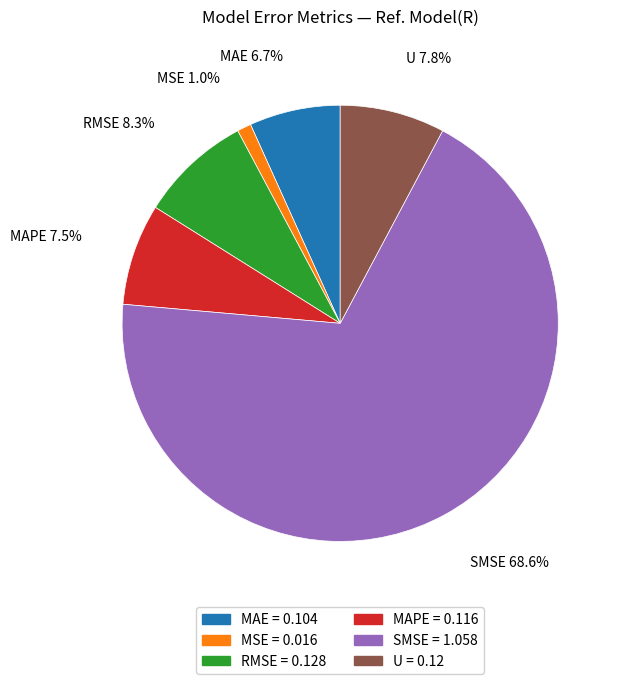

What portion of the pie excludes U?

92.2%